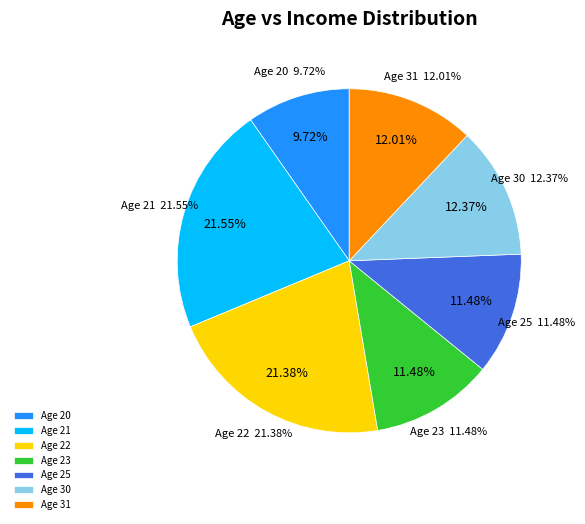

The 22 slice represents 1% of the pie. True or false?

False